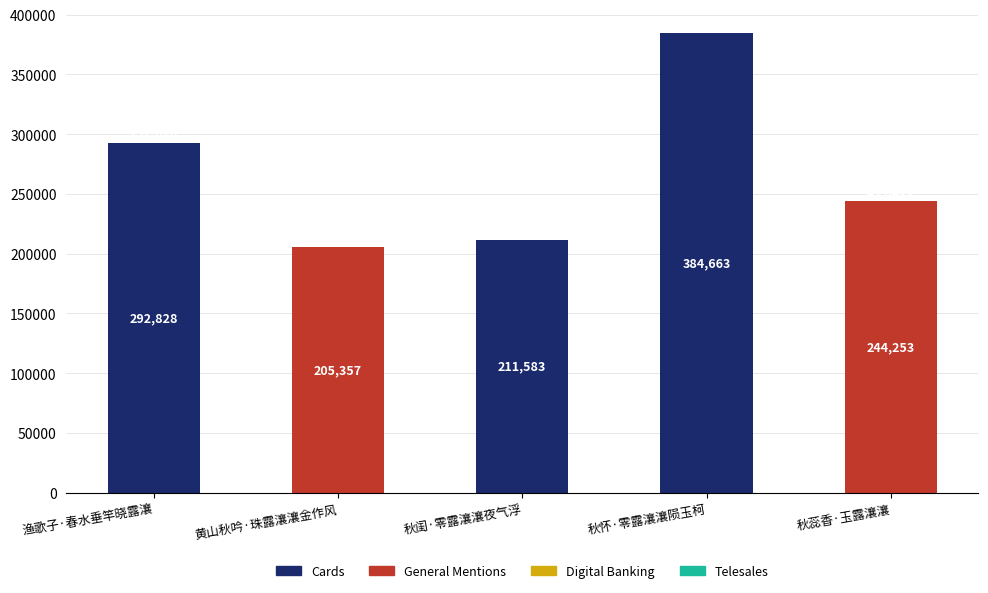

What is the ratio of the value at 秋怀·零露瀼瀼陨玉柯 to the value at 秋蕊香·玉露瀼瀼?

1.6